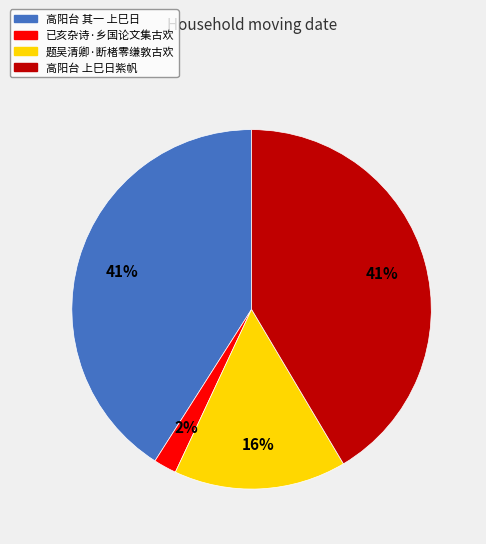

How many segments does this pie chart have?

4